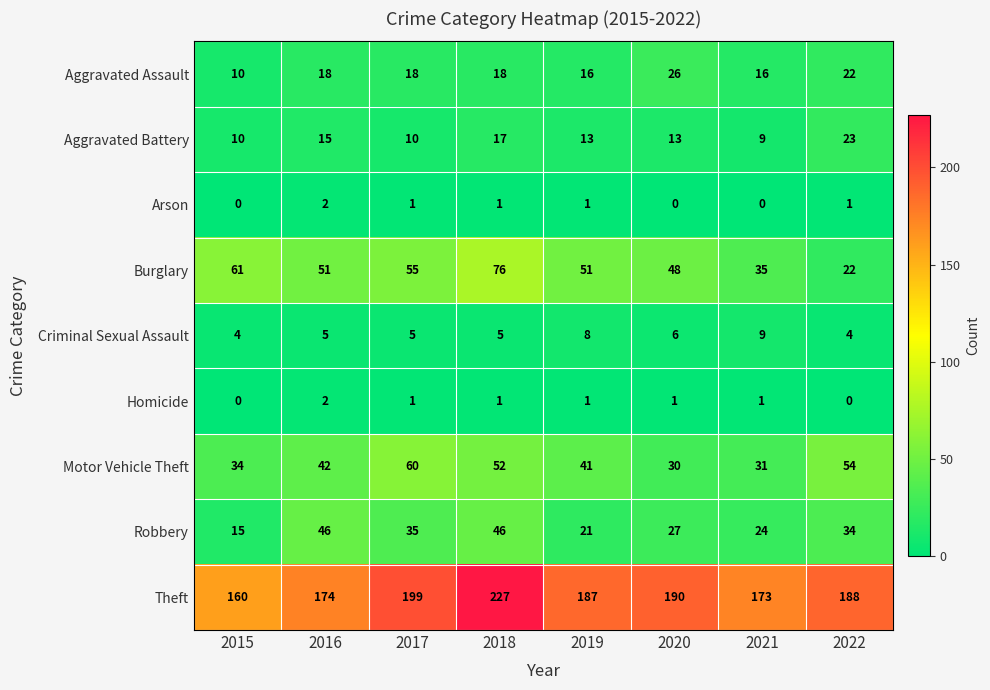

What is the greatest value displayed?

227